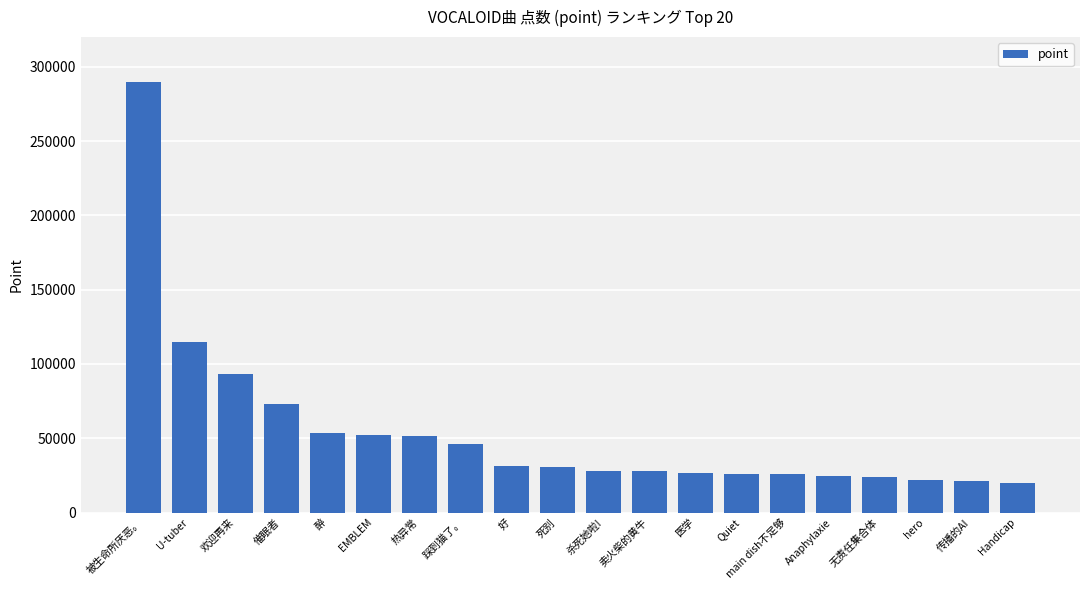

What is the label of the 19th bar from the left?

传播的AI